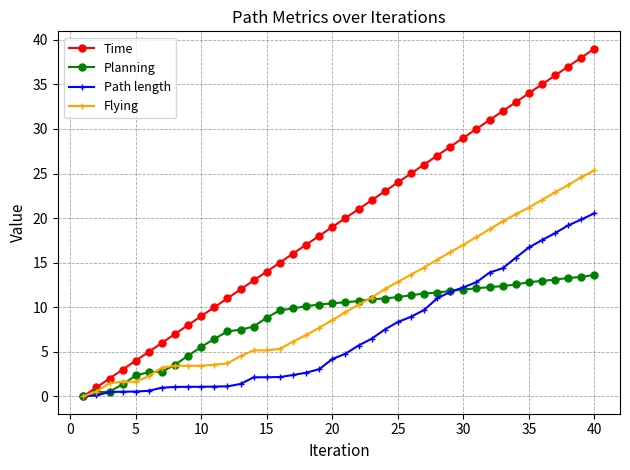

Which series has the largest total across all categories?

Time